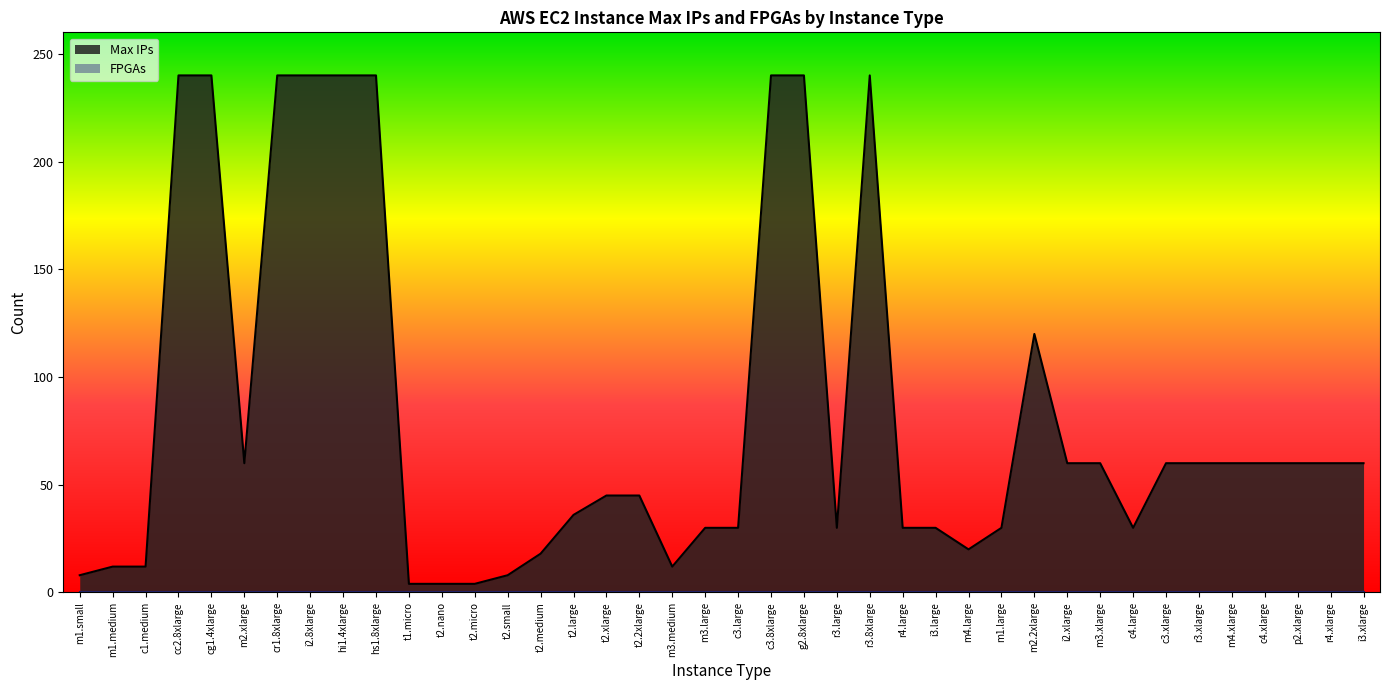

How many data points does each series have?

40